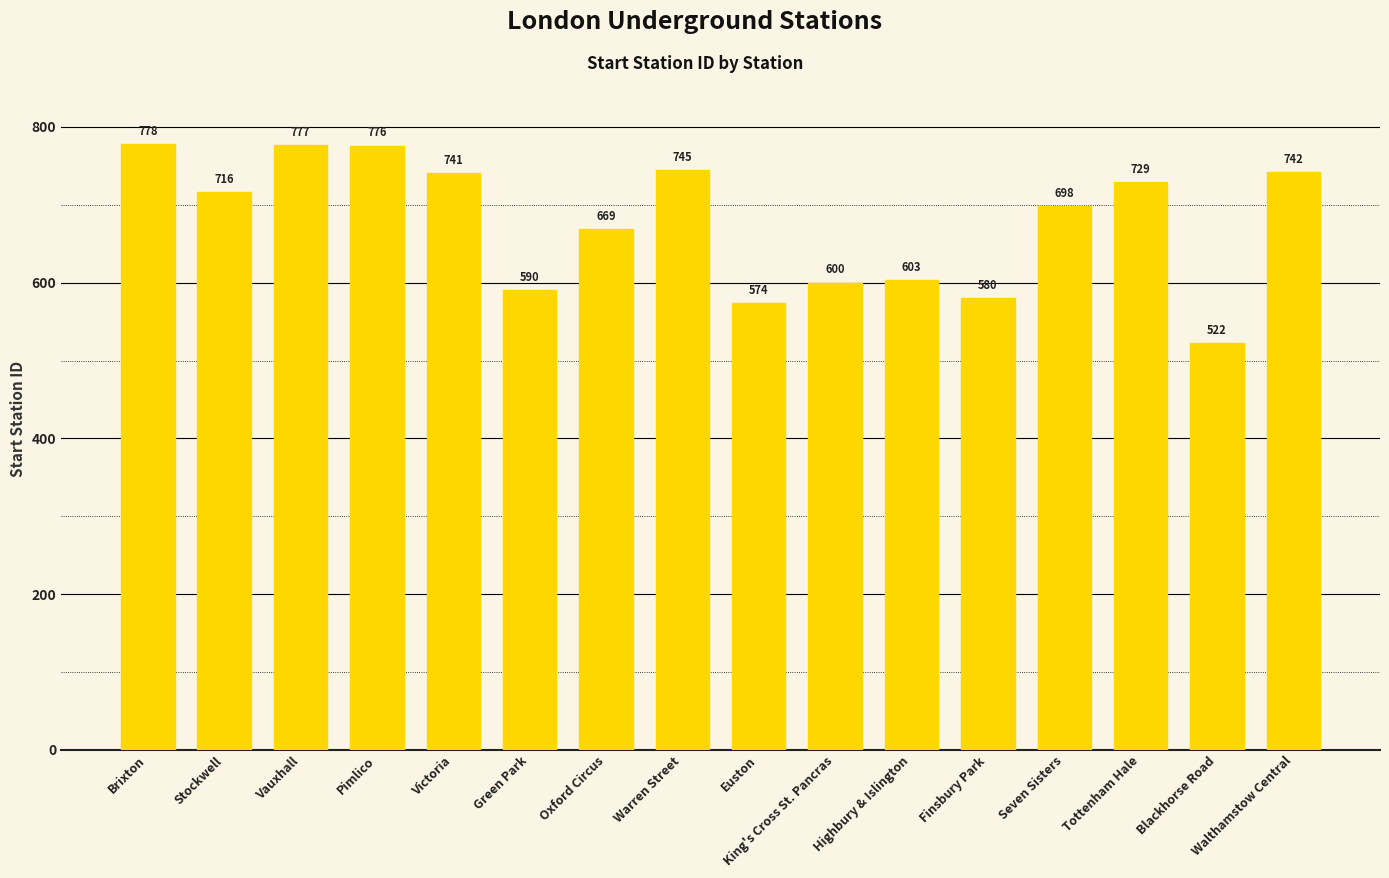

Rank the categories by value from highest to lowest.

Brixton, Vauxhall, Pimlico, Warren Street, Walthamstow Central, Victoria, Tottenham Hale, Stockwell, Seven Sisters, Oxford Circus, Highbury & Islington, King's Cross St. Pancras, Green Park, Finsbury Park, Euston, Blackhorse Road